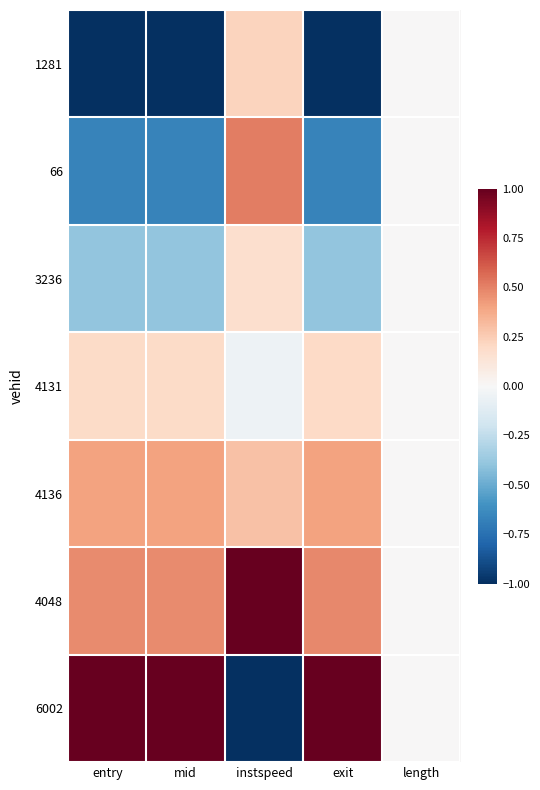

Which series has the widest spread of values?

6002